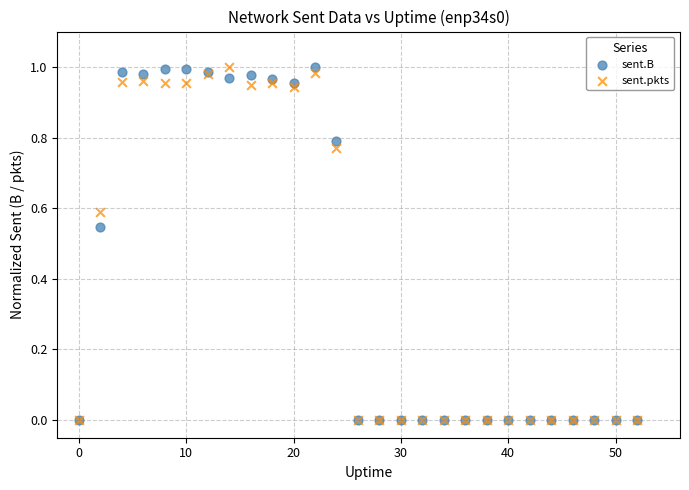

What are all the series names shown in the legend?

sent.B, sent.pkts